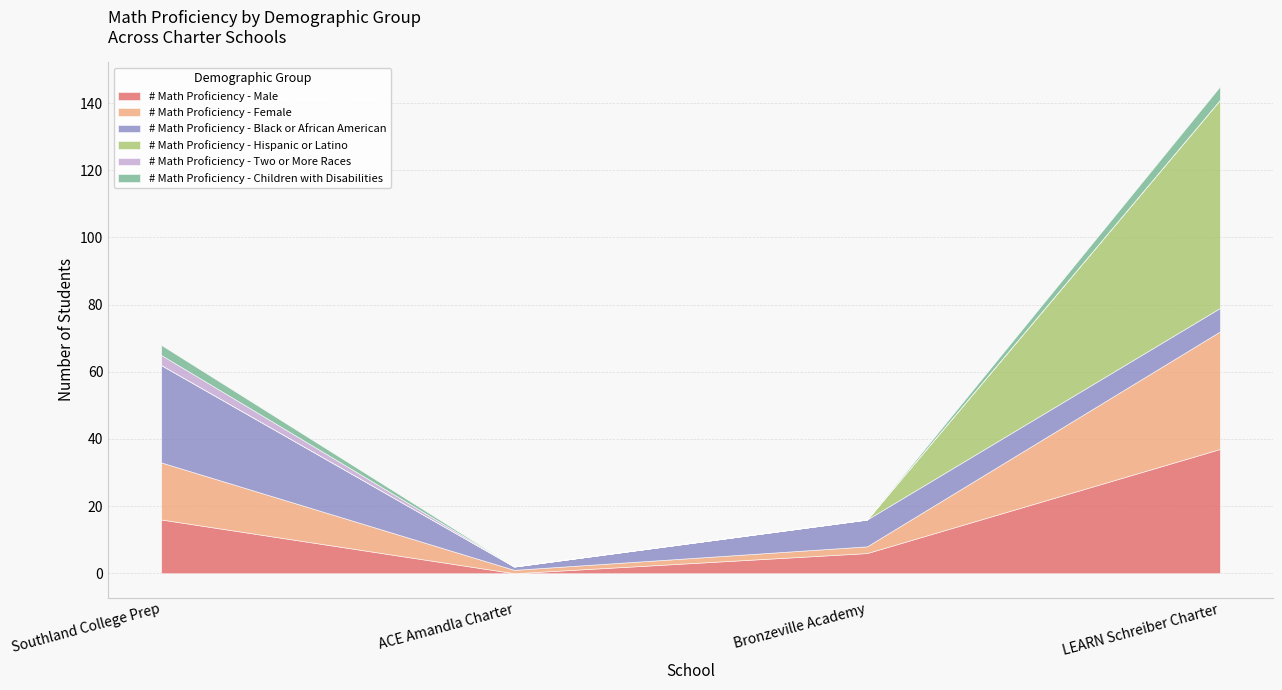

Which category has the lowest value in the # Math Proficiency - Hispanic or Latino series?

Southland College Prep